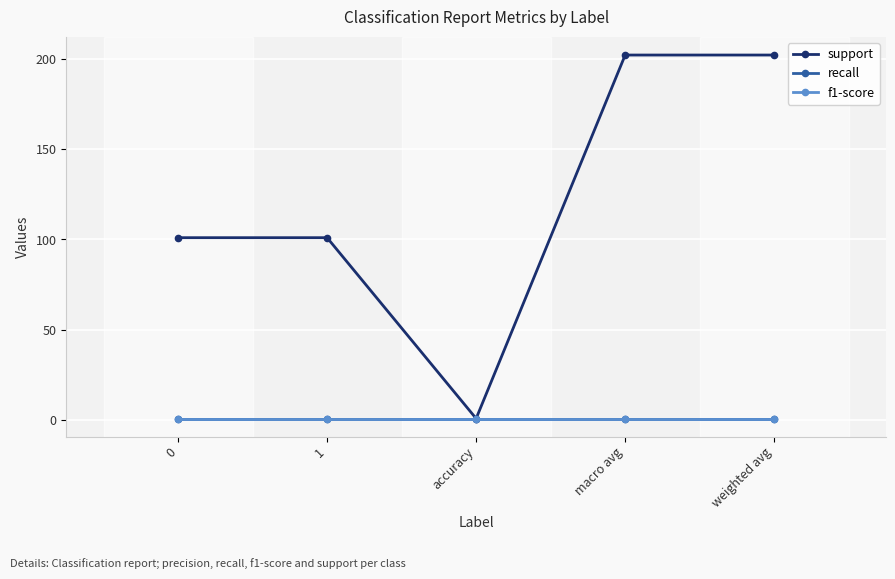

Which category has the lowest value across all series?

accuracy